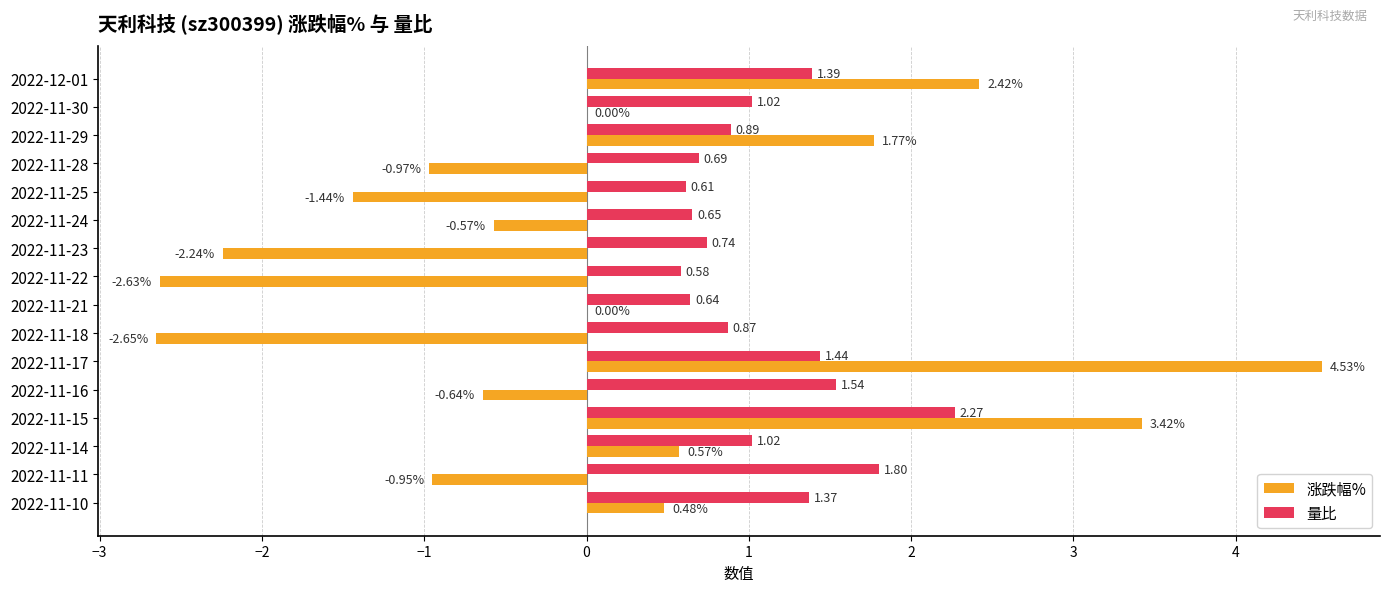

Which series changed the most between 2022-11-18 and 2022-11-11?

涨跌幅%